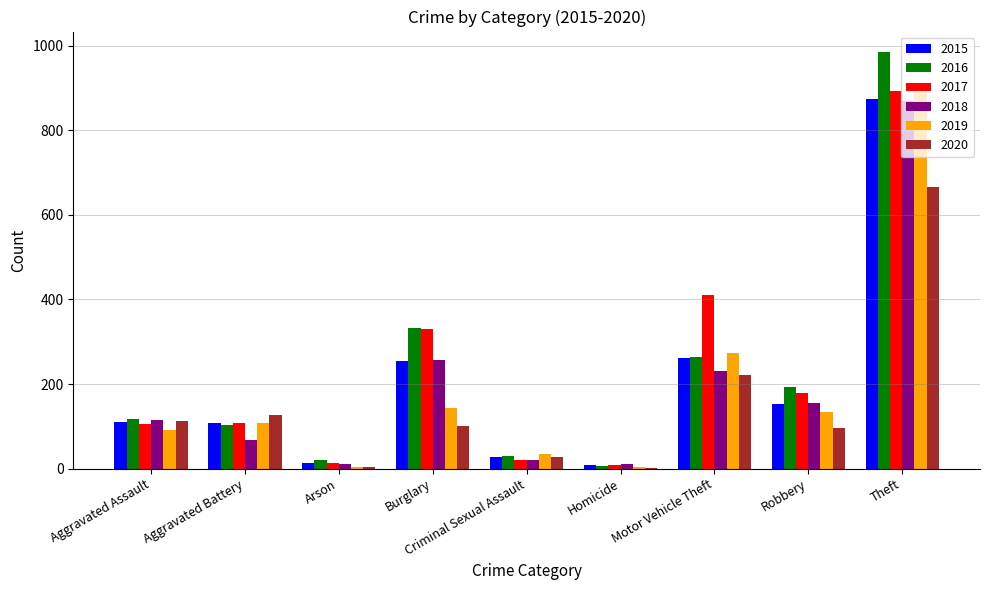

What is the sum of the 2015 values at Burglary and Motor Vehicle Theft?

515